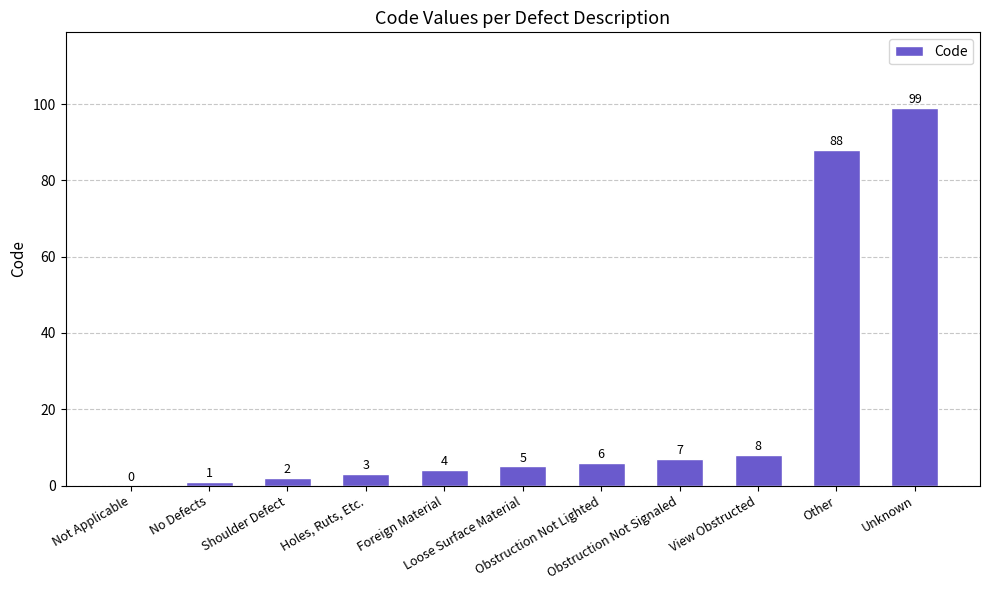

The chart shows a value of 3 at Holes, Ruts, Etc.. True or false?

True